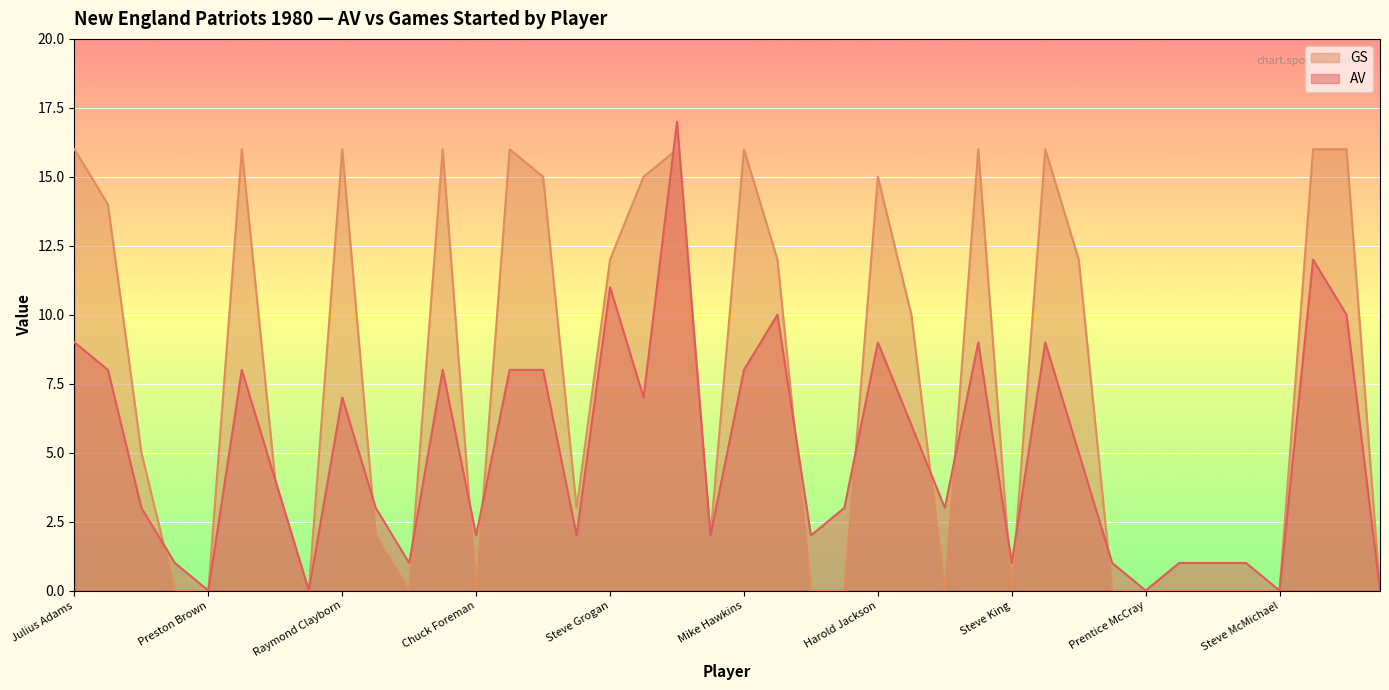

Which series changed the most between Mike Hubach and Horace Ivory?

AV